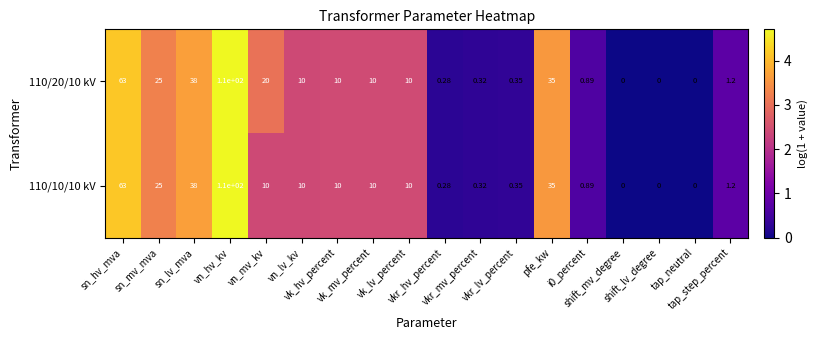

Which series has the largest total across all categories?

110/20/10 kV